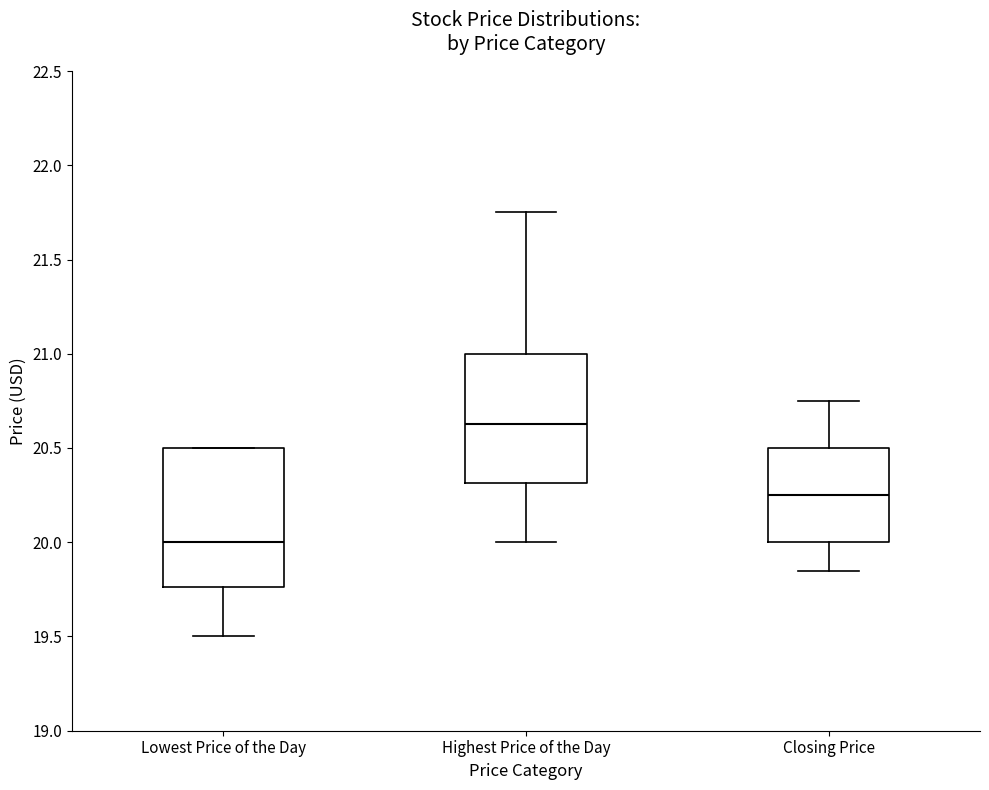

Reading left to right, transcribe this box plot: for each box, give where its median line is, the range the box spans, and where its two whiskers end, as read against the y-axis. The values are not printed on the chart, so give them approximately, as read against the axis.

Lowest Price of the Day: median 20.00, box 19.75 to 20.50, whiskers 19.50 to 20.50
Highest Price of the Day: median 20.65, box 20.30 to 21.00, whiskers 20.00 to 21.75
Closing Price: median 20.25, box 20.00 to 20.50, whiskers 19.85 to 20.75